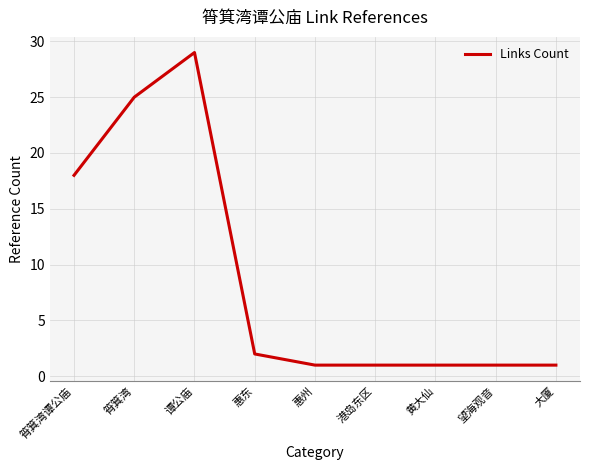

Reading left to right, extract all data points from this chart.

18	25	29	2	1	1	1	1	1